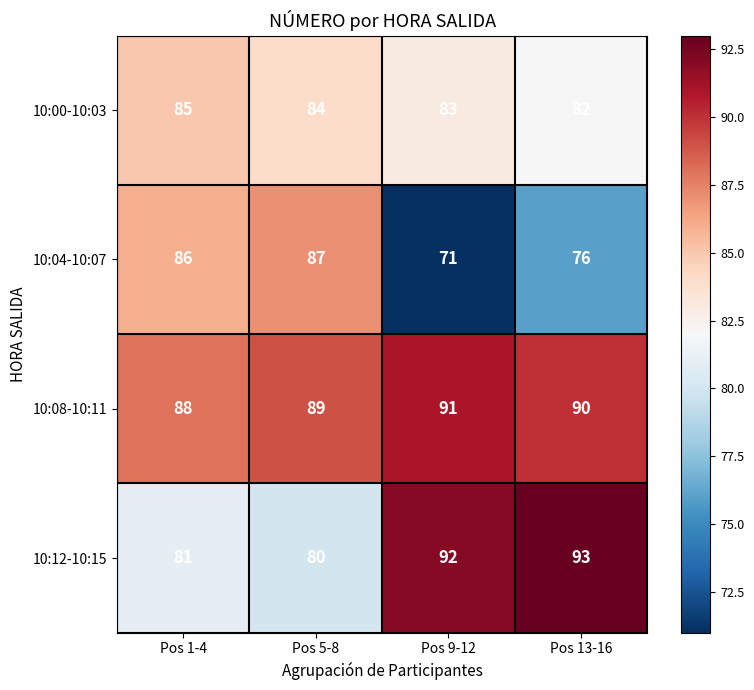

Which series has the widest spread of values?

10:04-10:07